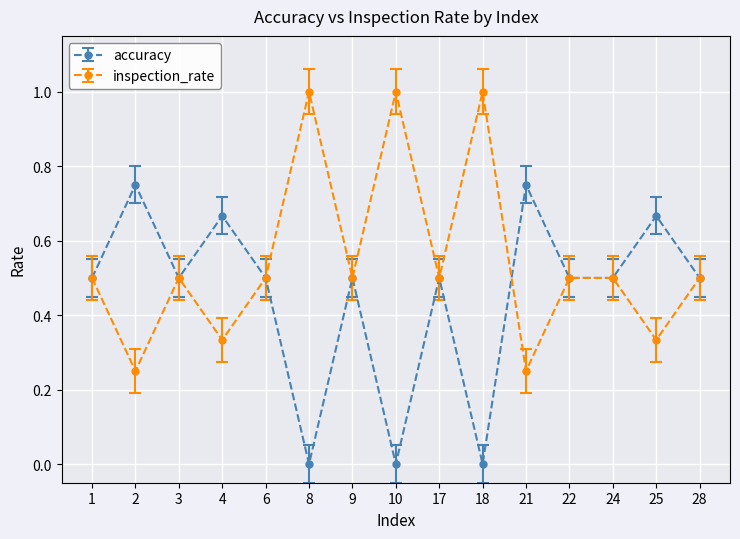

How many series are shown in this chart?

2